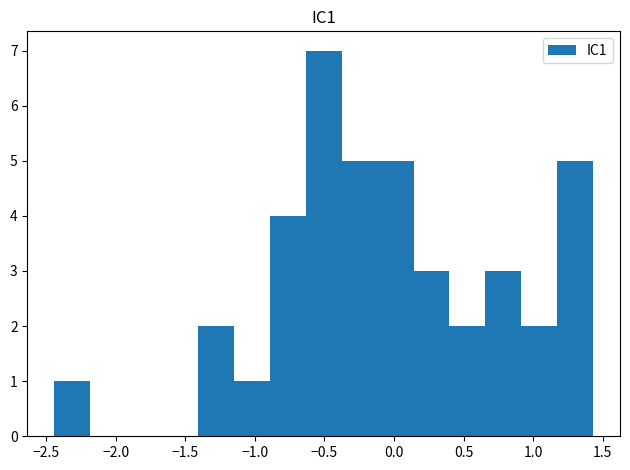

Which range on the x-axis has the tallest bar?

-0.65 to -0.40